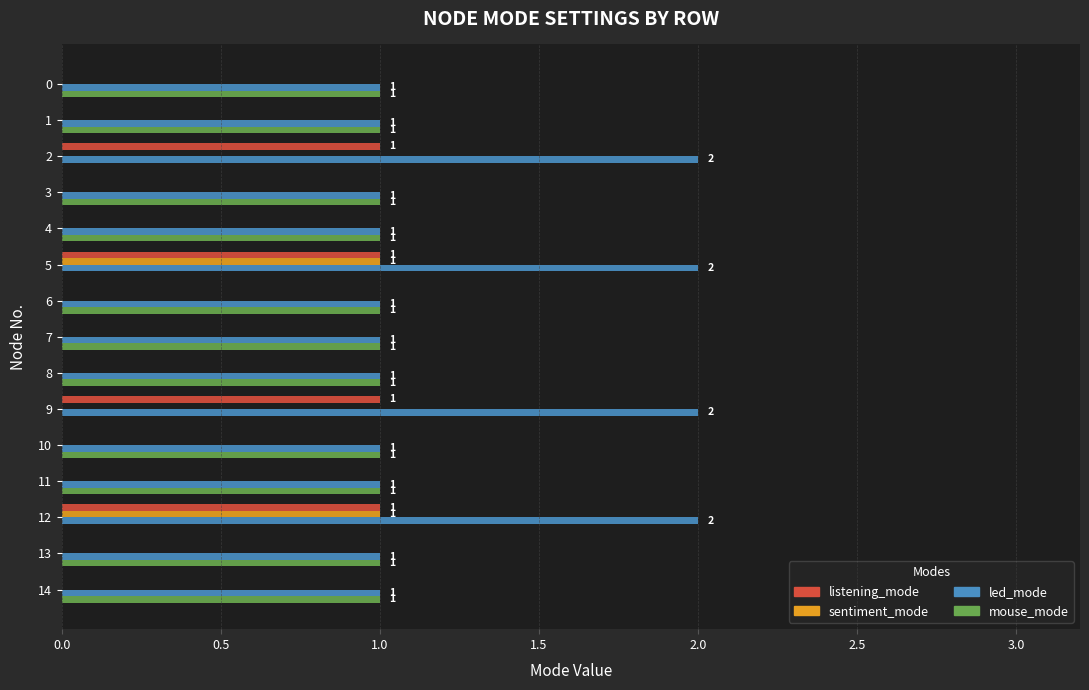

Is the value of mouse_mode at 1 greater than the value of listening_mode at 1?

Yes